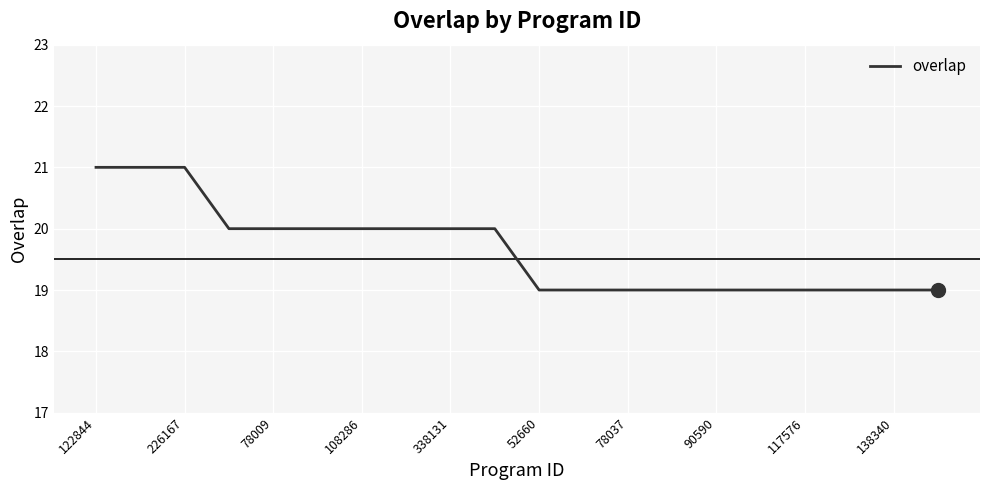

What is the minimum value shown in the chart?

19